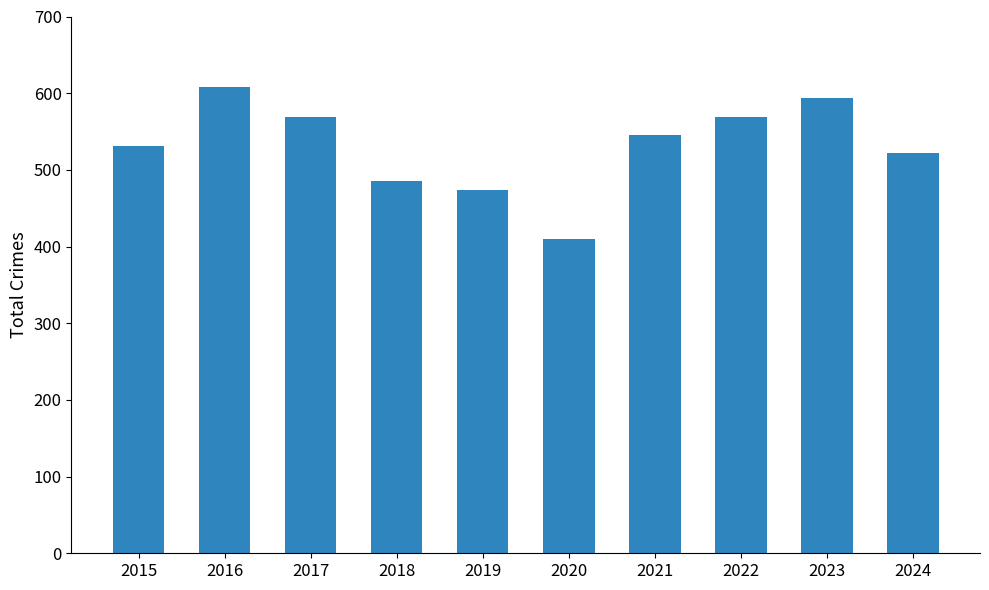

Between 2020 and 2019, which is larger?

2019